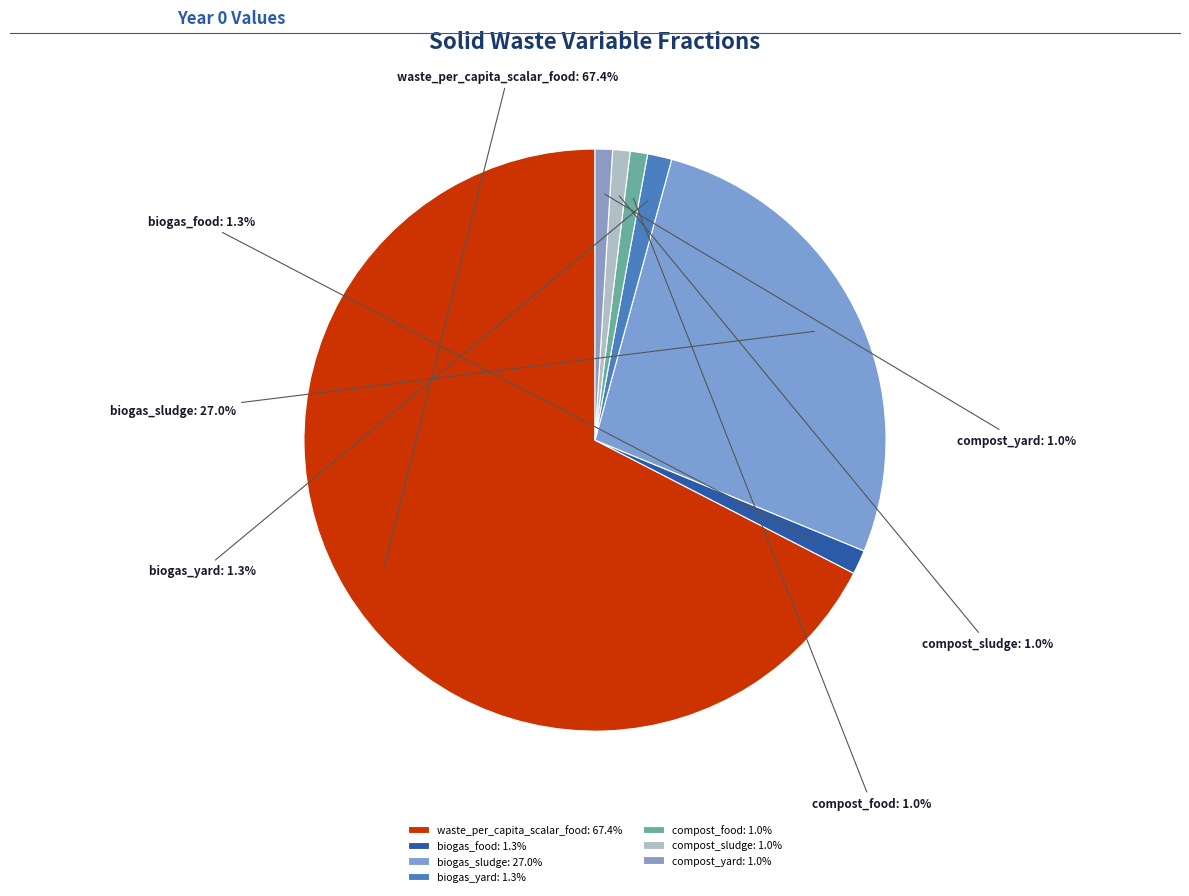

What is the smallest slice in the pie chart?

frac_waso_compost_food